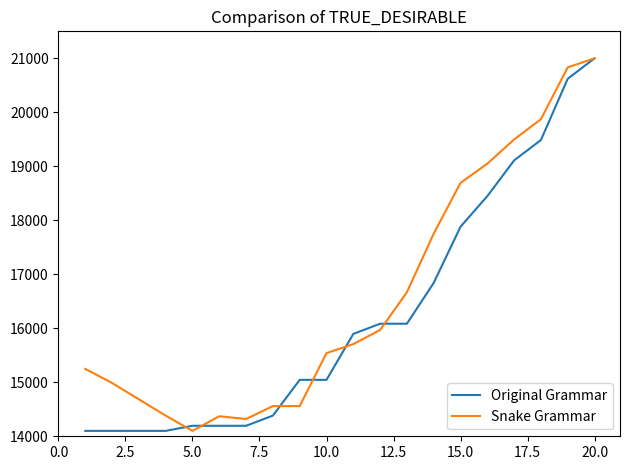

Count the number of data series in this chart.

2